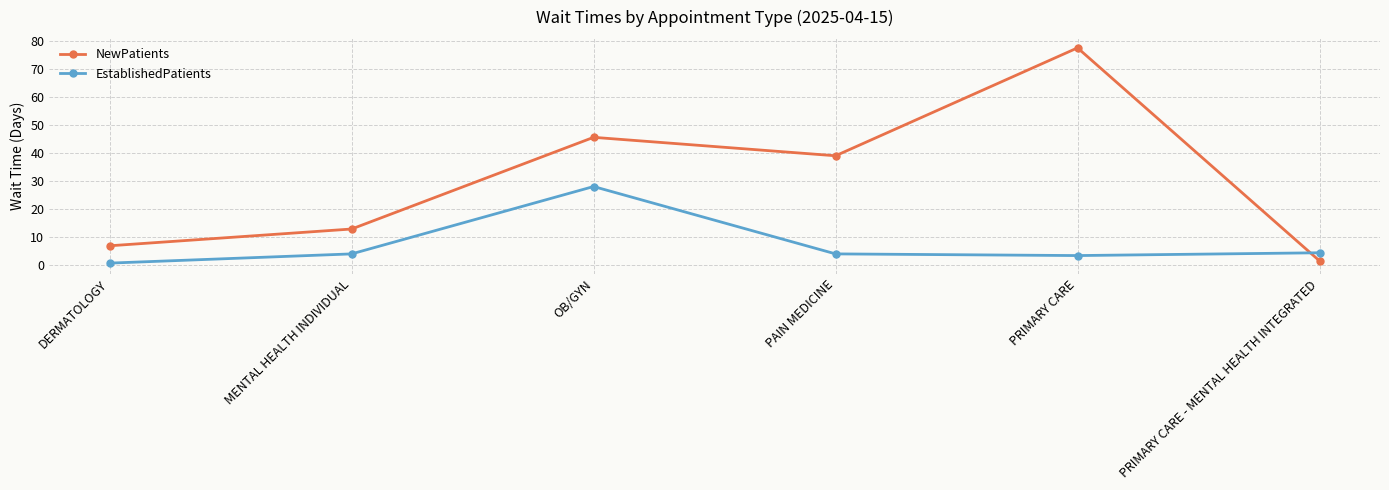

What is the average value of the EstablishedPatients series?

7.3